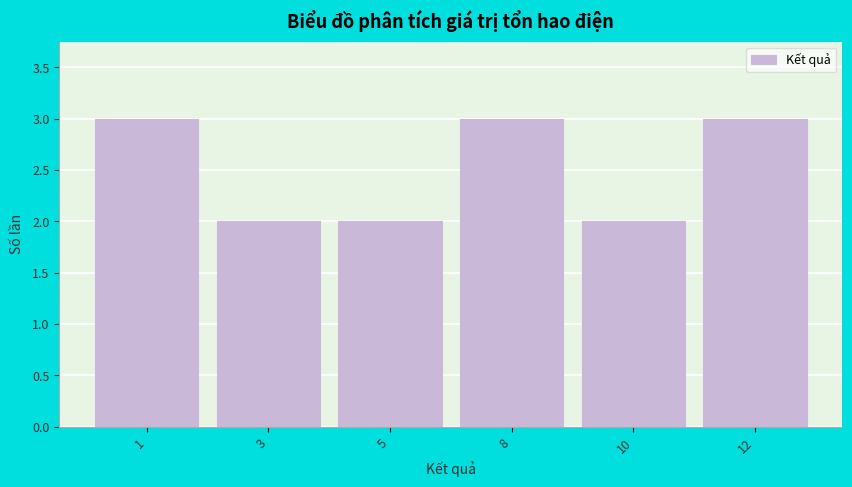

Reading right to left, extract all data points from this chart.

3	2	3	2	2	3